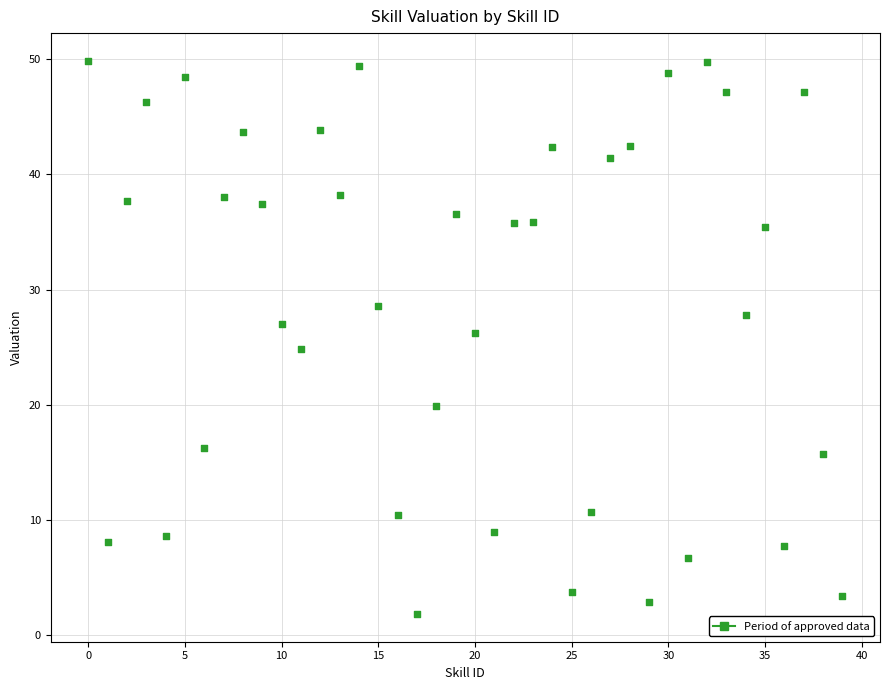

What is the range of Y values (max minus min)?

48.0